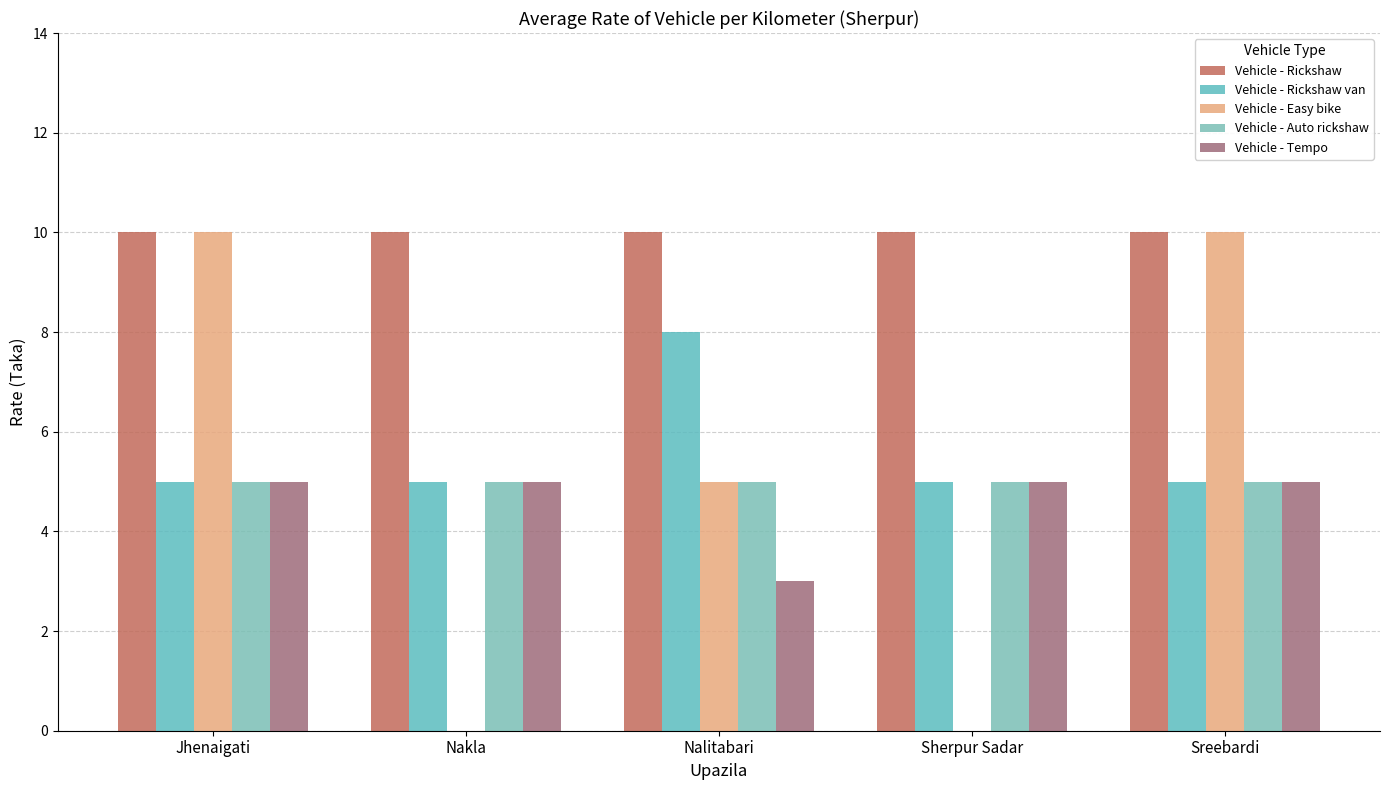

What is the label of the 5th bar from the right?

Jhenaigati